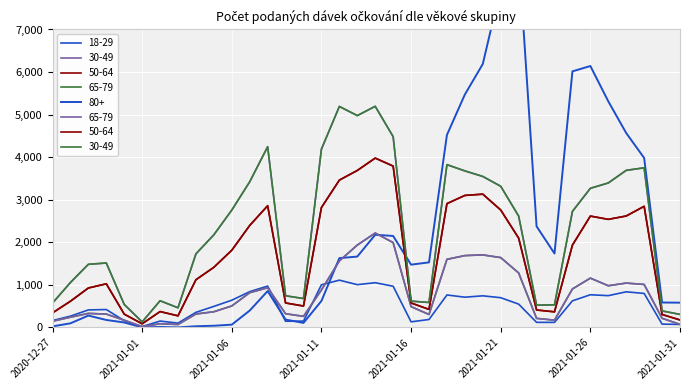

At which category does 65-79 reach its first local peak?

2020-12-29